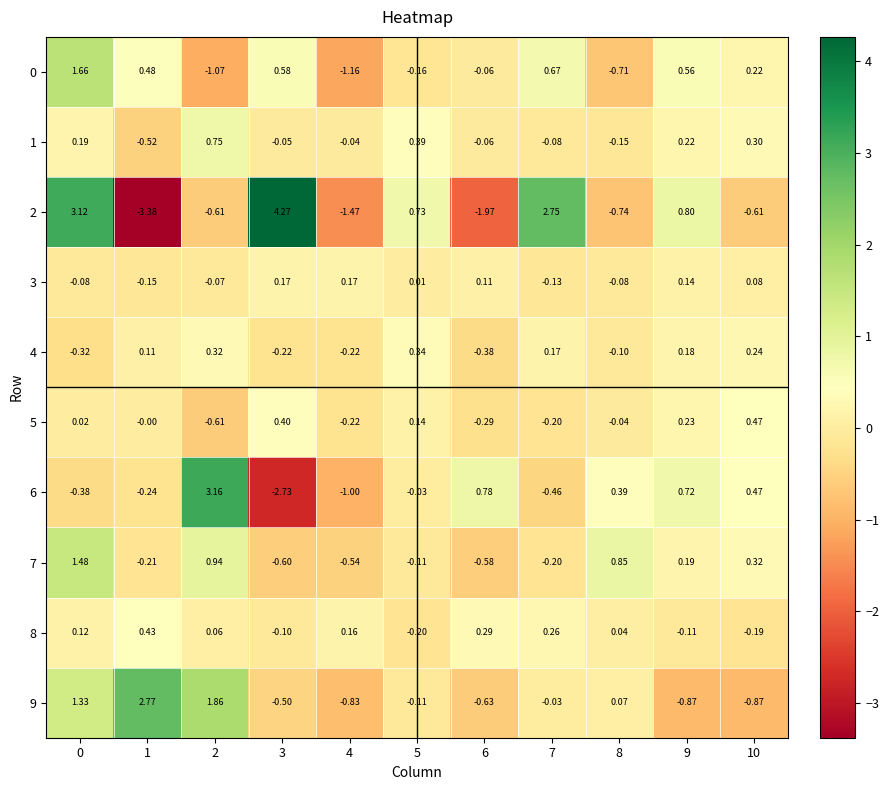

Reading left to right, list all the values displayed in this chart.

0: 0=1.7	1=0.5	2=-1.1	3=0.6	4=-1.2	5=-0.2	6=-0.1	7=0.7	8=-0.7	9=0.6	10=0.2
1: 0=0.2	1=-0.5	2=0.8	3=-0.1	4=-0.0	5=0.4	6=-0.1	7=-0.1	8=-0.1	9=0.2	10=0.3
2: 0=3.1	1=-3.4	2=-0.6	3=4.3	4=-1.5	5=0.7	6=-2.0	7=2.8	8=-0.7	9=0.8	10=-0.6
3: 0=-0.1	1=-0.1	2=-0.1	3=0.2	4=0.2	5=0.0	6=0.1	7=-0.1	8=-0.1	9=0.1	10=0.1
4: 0=-0.3	1=0.1	2=0.3	3=-0.2	4=-0.2	5=0.3	6=-0.4	7=0.2	8=-0.1	9=0.2	10=0.2
5: 0=0.0	1=-0.0	2=-0.6	3=0.4	4=-0.2	5=0.1	6=-0.3	7=-0.2	8=-0.0	9=0.2	10=0.5
6: 0=-0.4	1=-0.2	2=3.2	3=-2.7	4=-1.0	5=-0.0	6=0.8	7=-0.5	8=0.4	9=0.7	10=0.5
7: 0=1.5	1=-0.2	2=0.9	3=-0.6	4=-0.5	5=-0.1	6=-0.6	7=-0.2	8=0.8	9=0.2	10=0.3
8: 0=0.1	1=0.4	2=0.1	3=-0.1	4=0.2	5=-0.2	6=0.3	7=0.3	8=0.0	9=-0.1	10=-0.2
9: 0=1.3	1=2.8	2=1.9	3=-0.5	4=-0.8	5=-0.1	6=-0.6	7=-0.0	8=0.1	9=-0.9	10=-0.9